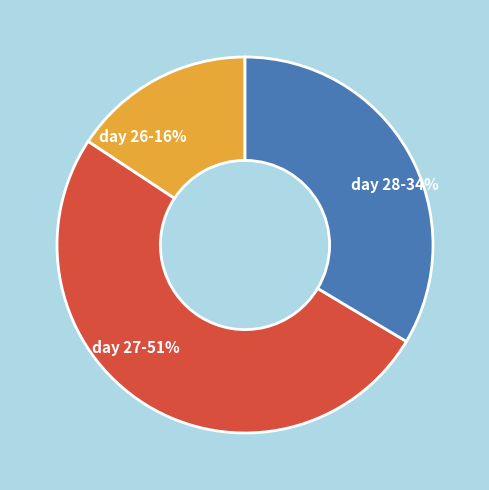

What is the ratio of the value at day 28-34% to the value at day 27-51%?

0.7